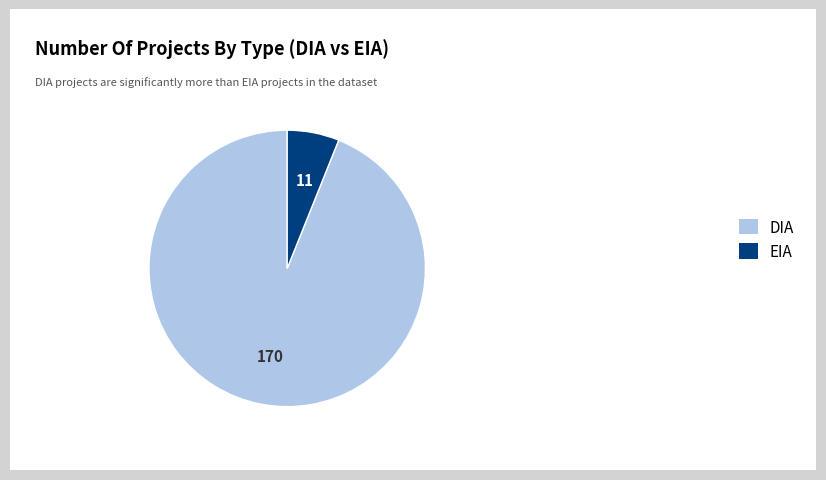

Is it true that EIA is 1% of the pie?

False